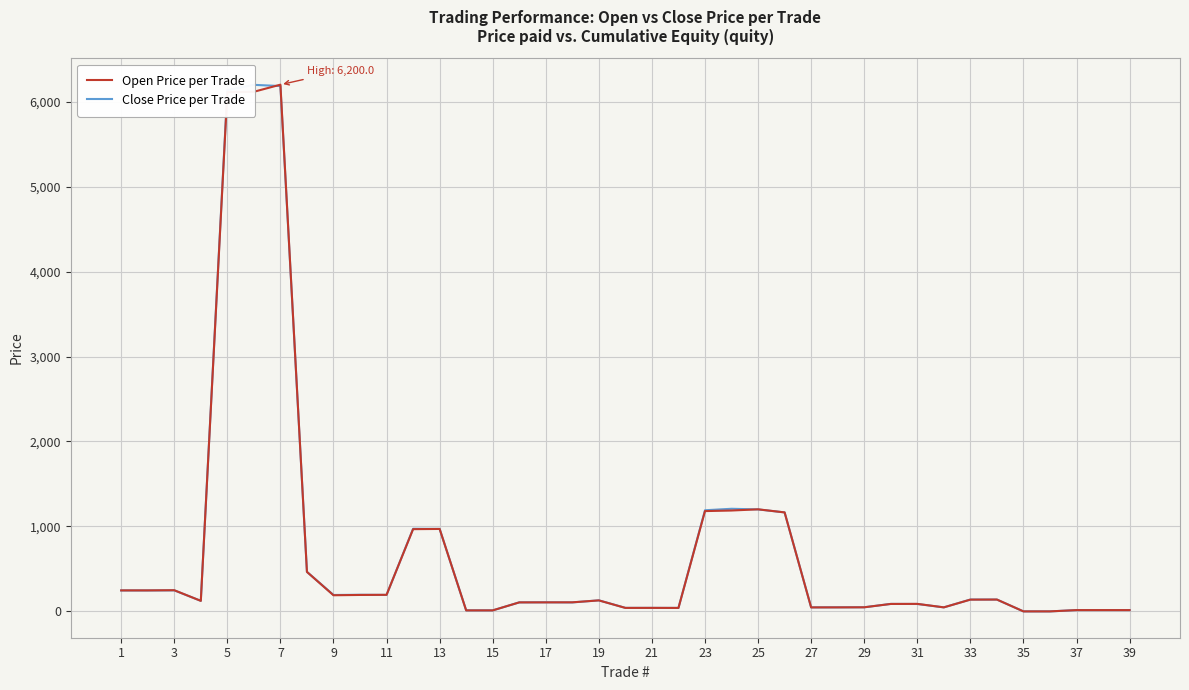

How many categories are shown in the chart?

39